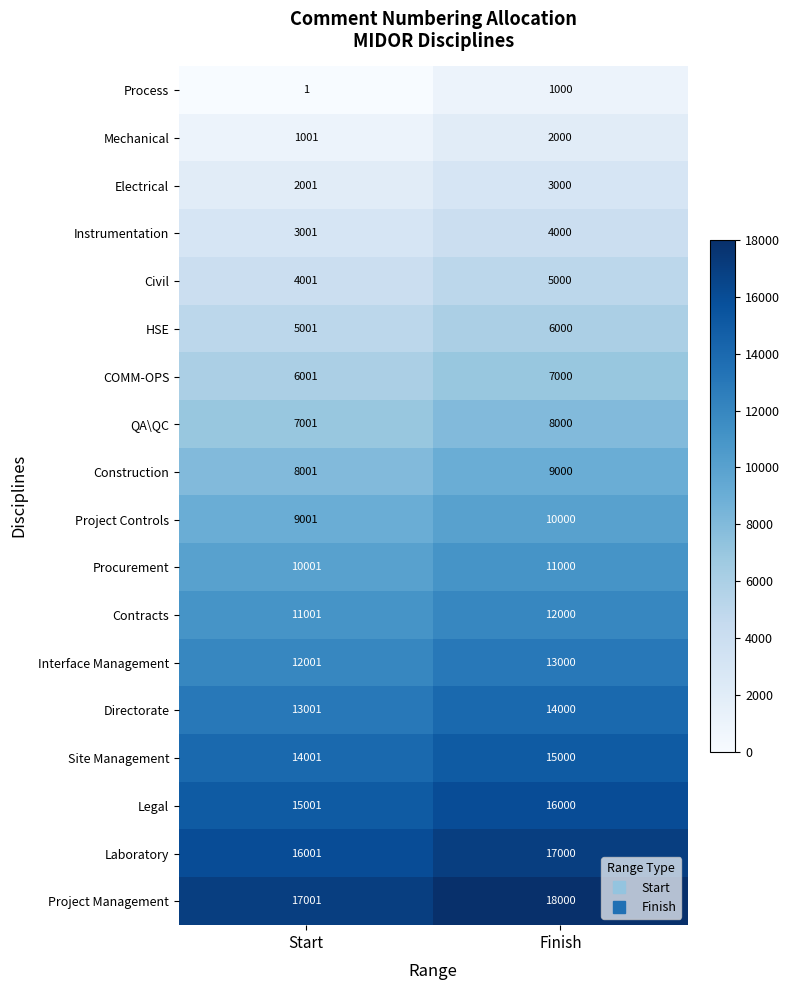

What is the difference between the maximum and minimum values in the Procurement series?

999